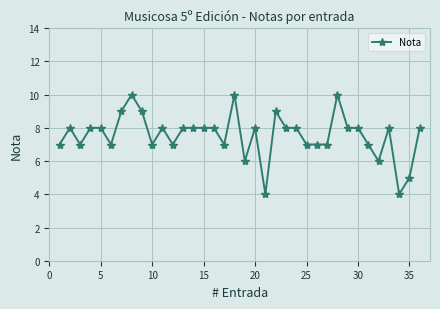

What is the sum of all values?

272